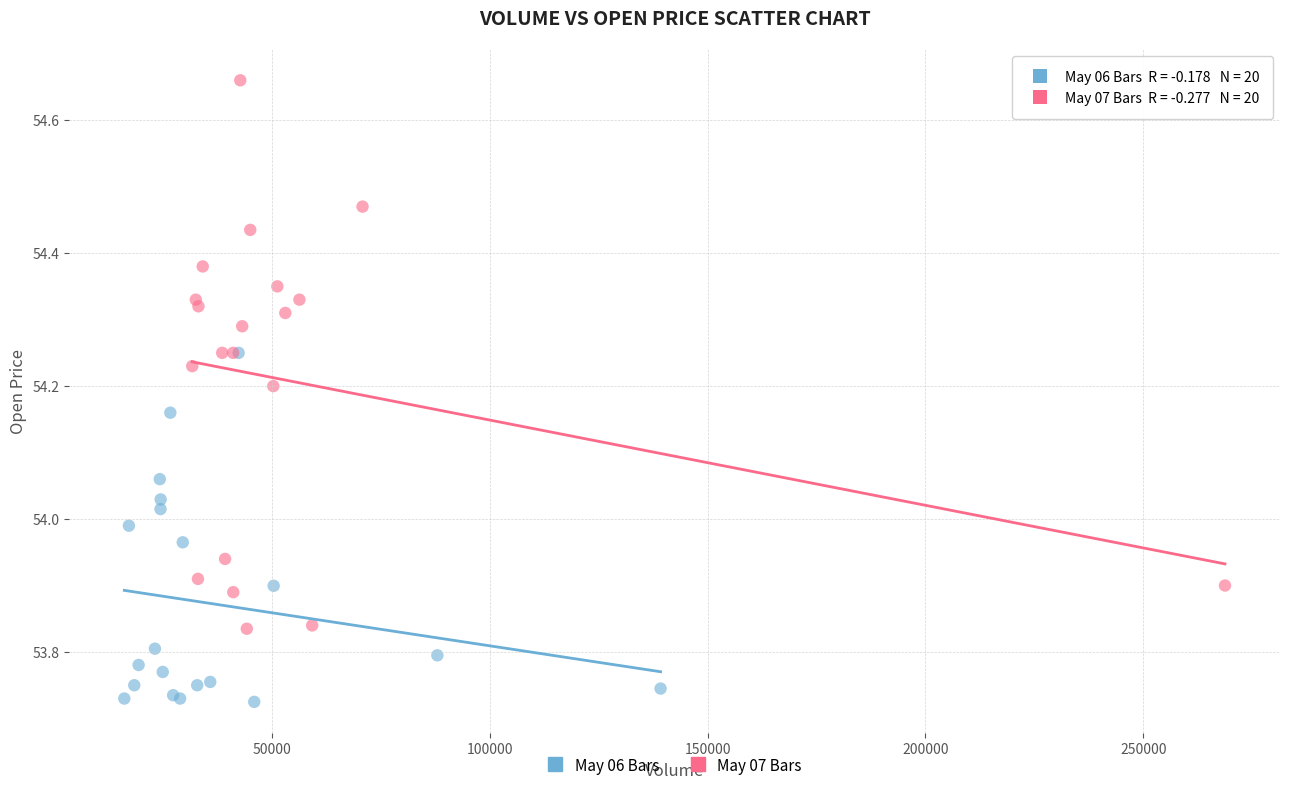

Which series reaches the maximum Y coordinate?

May 07 Bars